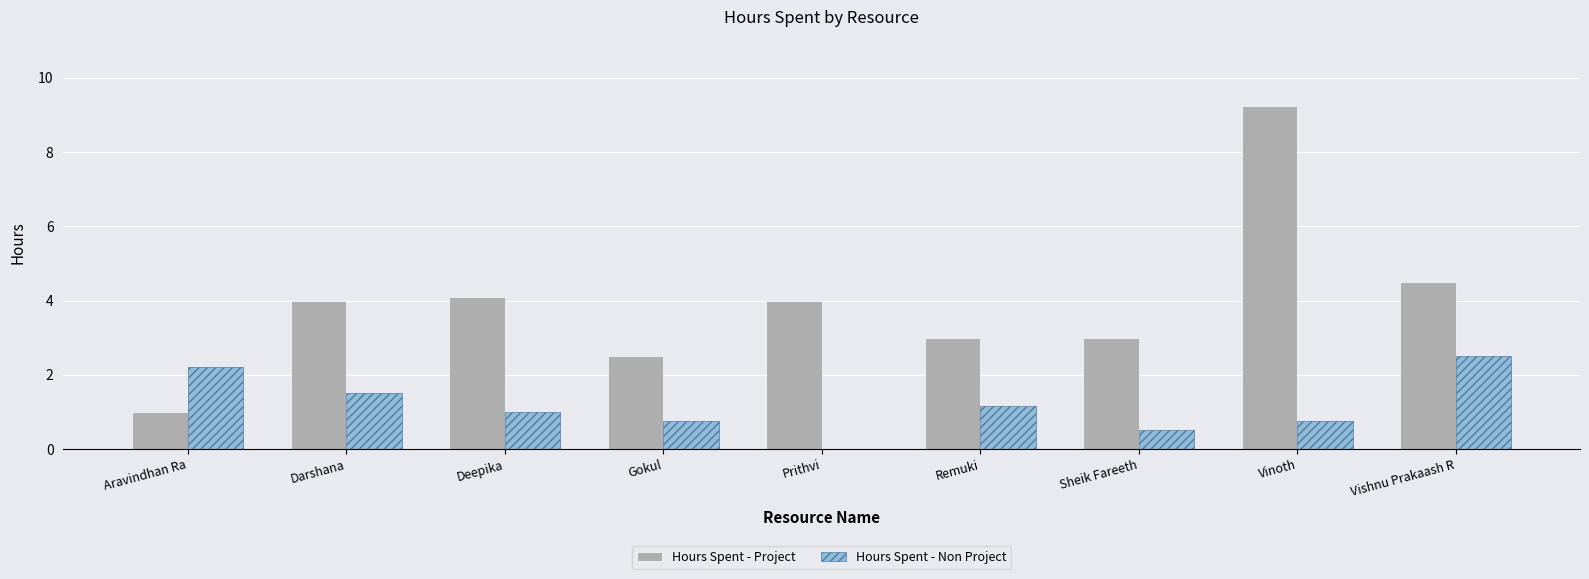

Does the chart contain stacked bars?

No